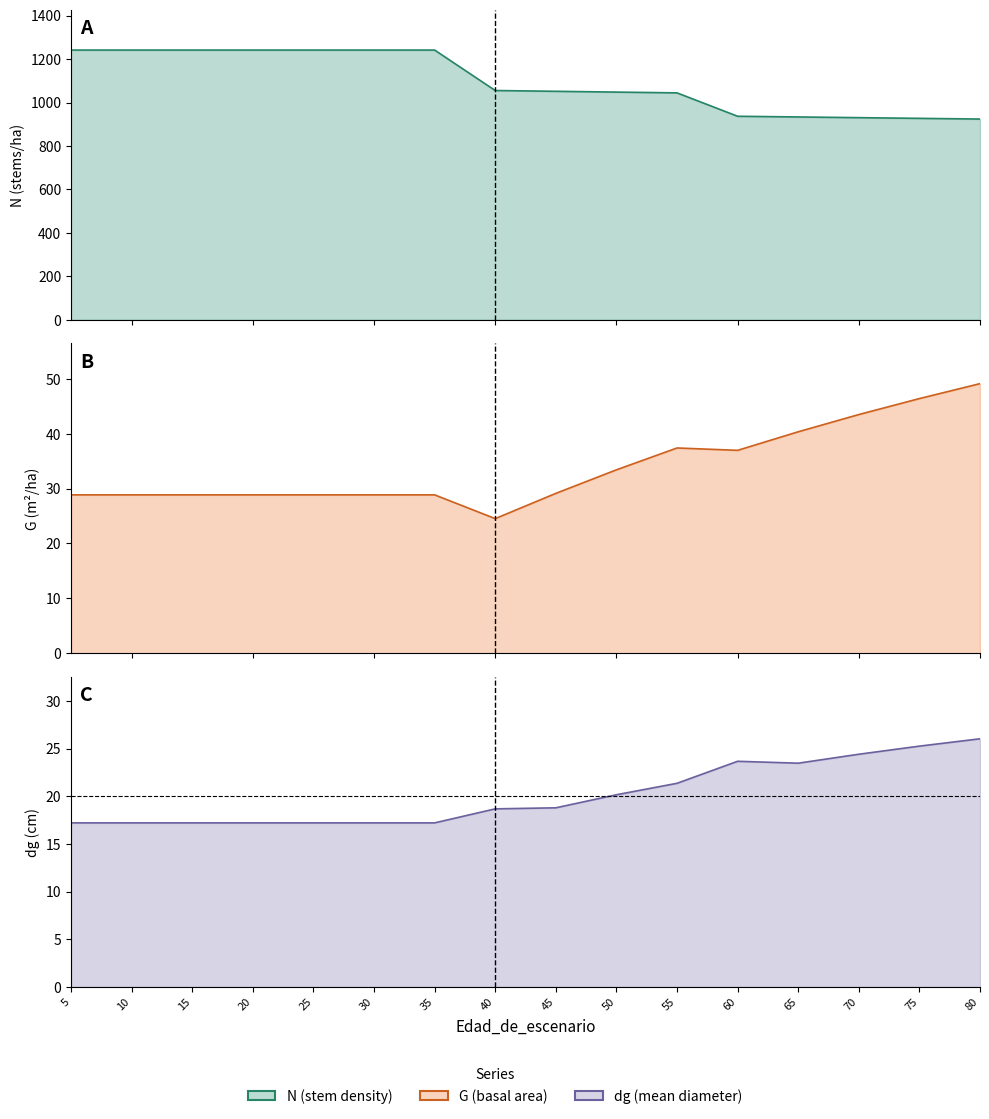

Between 40 and 80, which series saw the biggest shift?

N